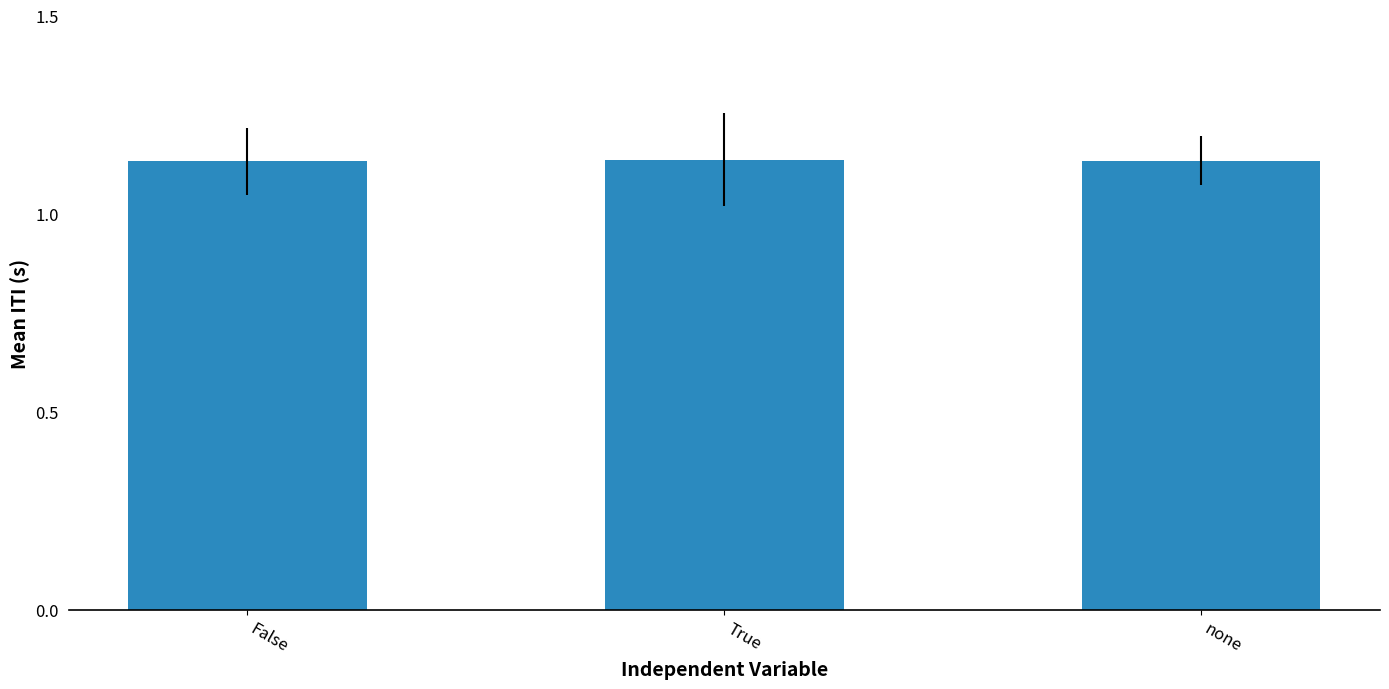

True or false: the data shows 1.9 at none.

False